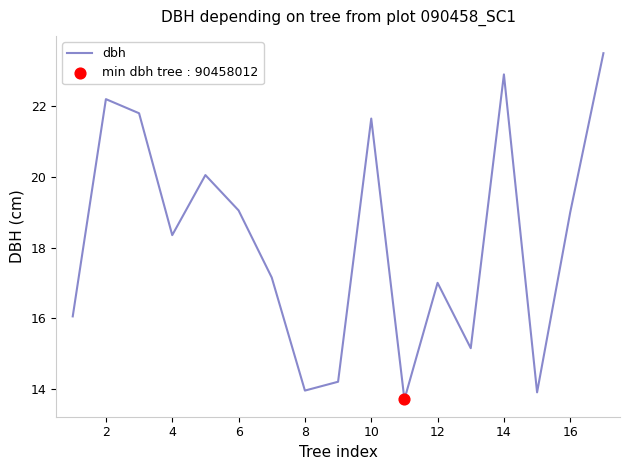

What is the minimum value shown in the chart?

13.7